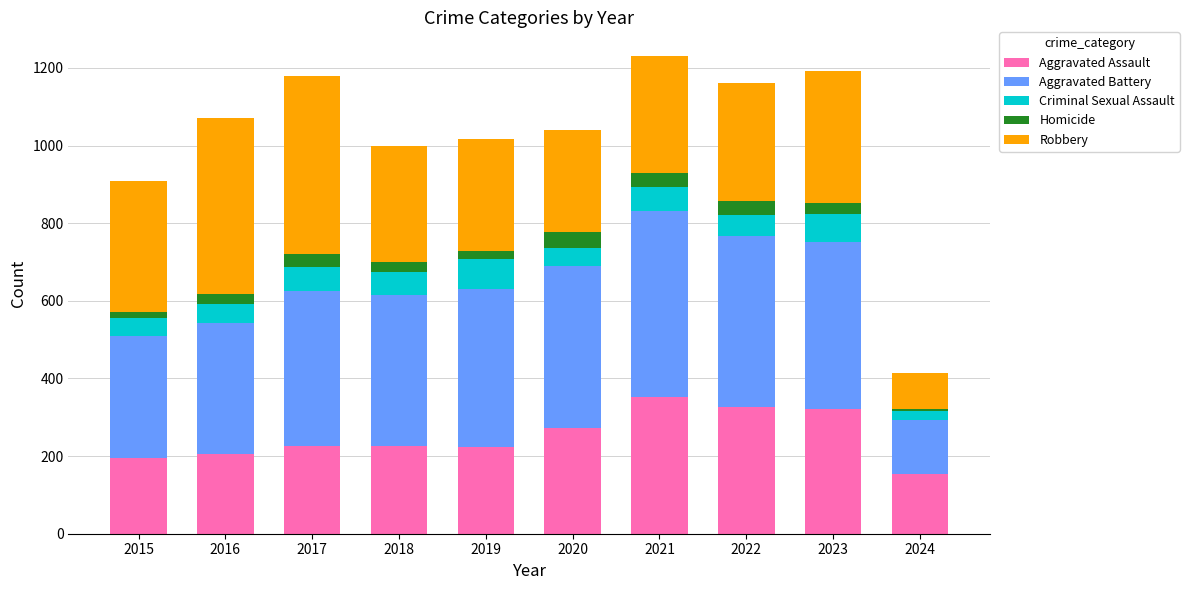

True or false: Aggravated Assault has a value of 302 at 2018.

False